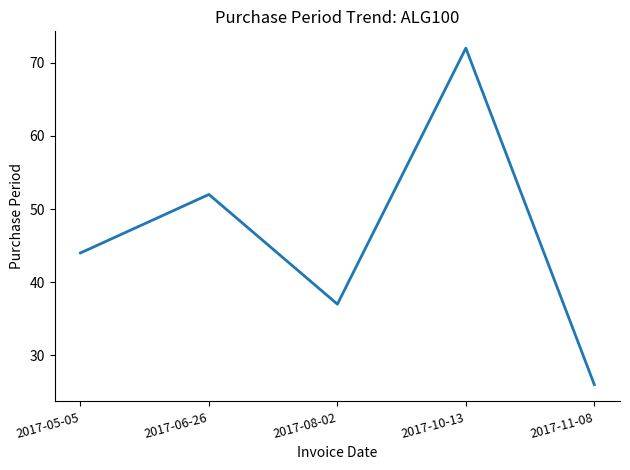

Is it true that the value at 2017-06-26 is 72?

False